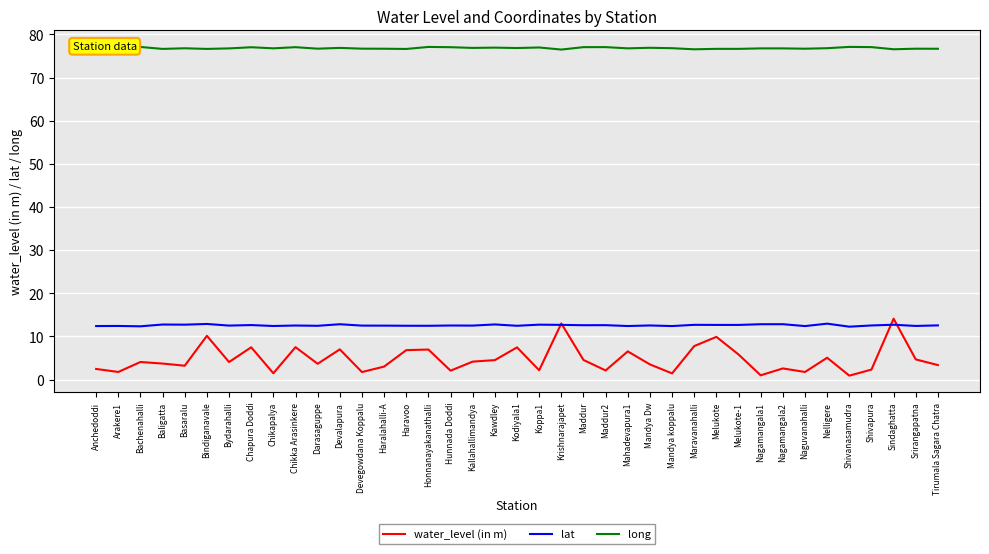

Which series changed the most between Bydarahalli and Melukote-1?

water_level (in m)